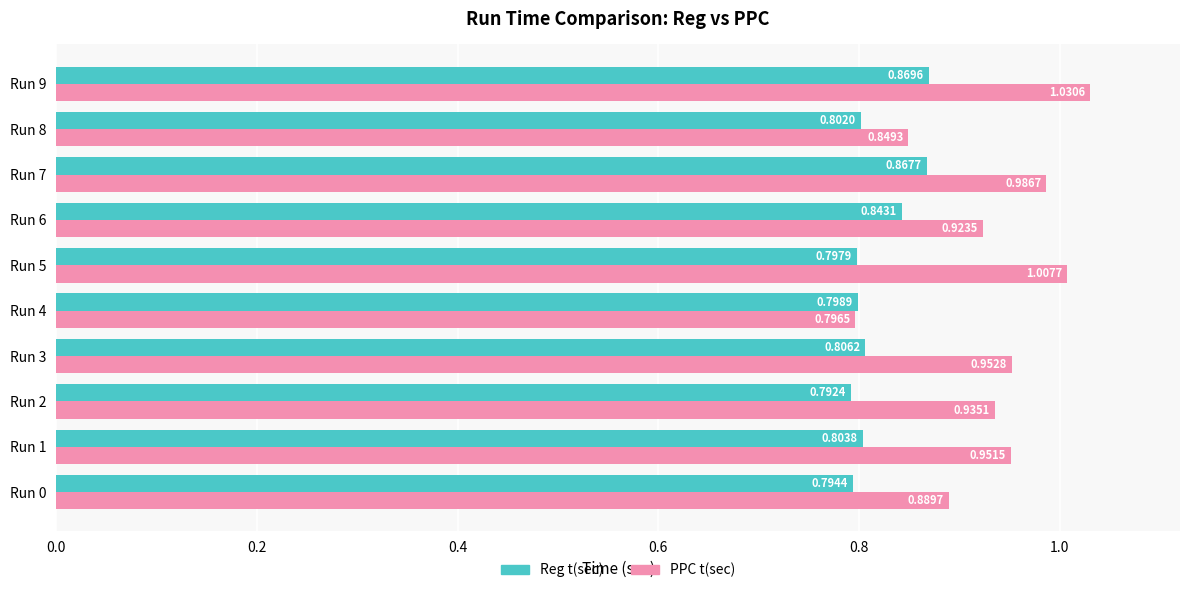

What is the sum of all PPC t(sec) values?

9.3